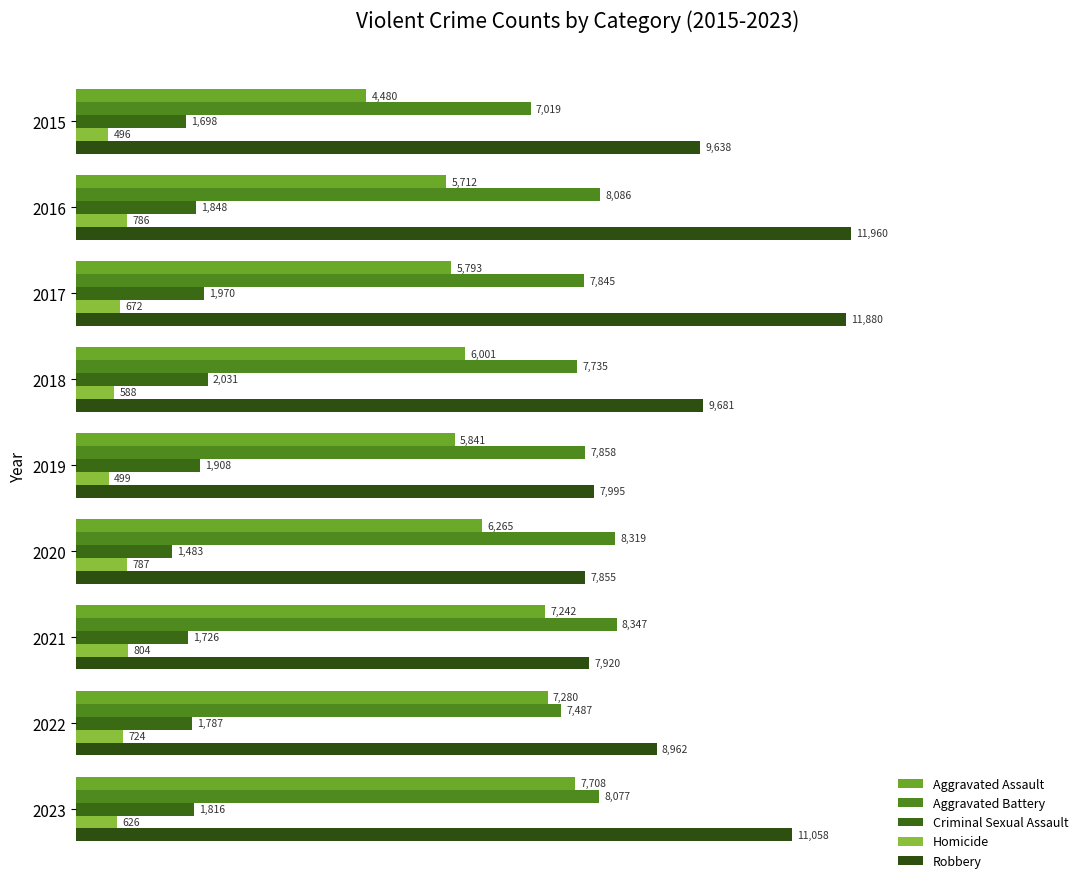

How many data points in Robbery are less than 9638?

4